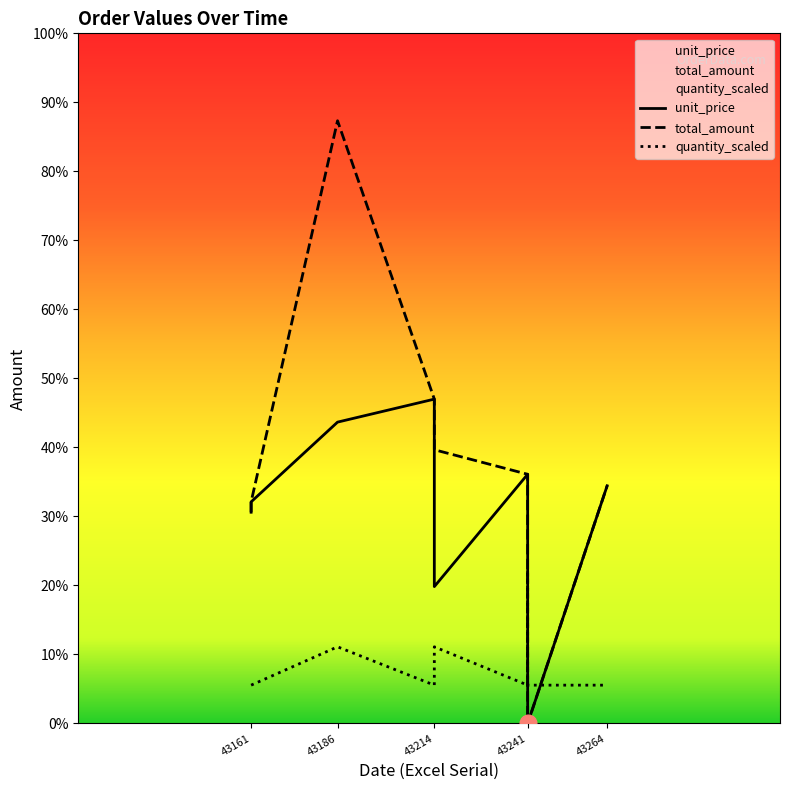

At 43214, list the series in order from smallest to largest.

quantity, unit_price, total_amount